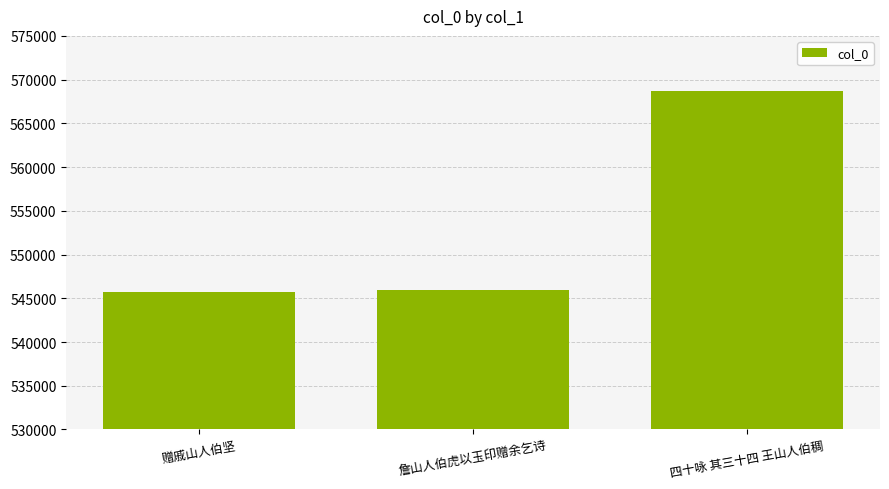

What is the change in value from 赠戚山人伯坚 to 四十咏 其三十四 王山人伯稠?

+23027